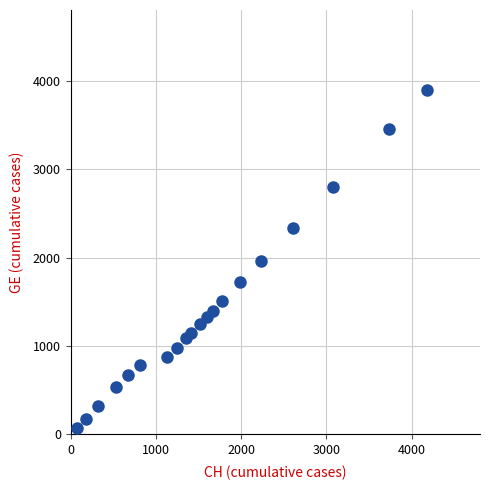

What is the range of Y values (max minus min)?

3822